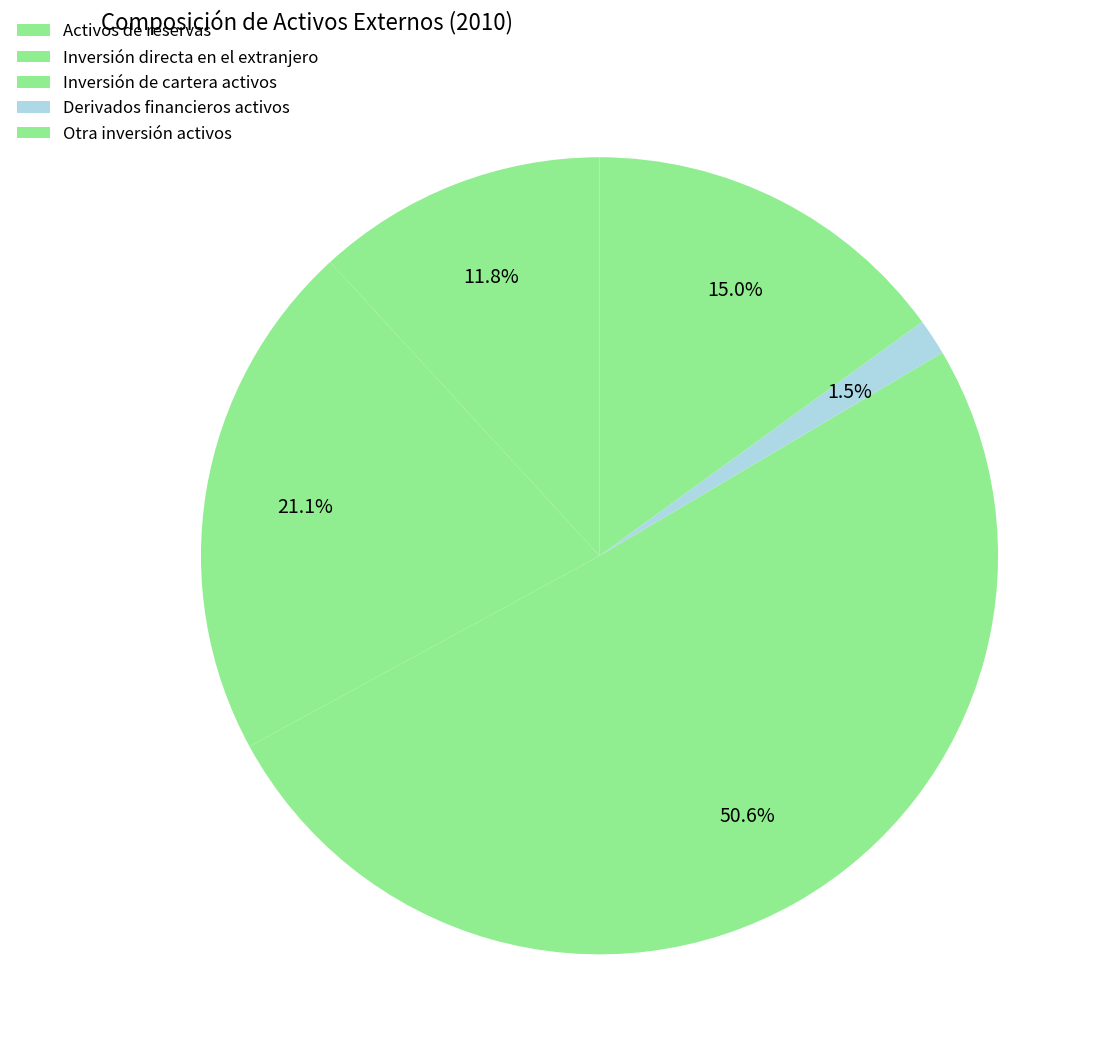

Does any single category account for the majority?

Yes